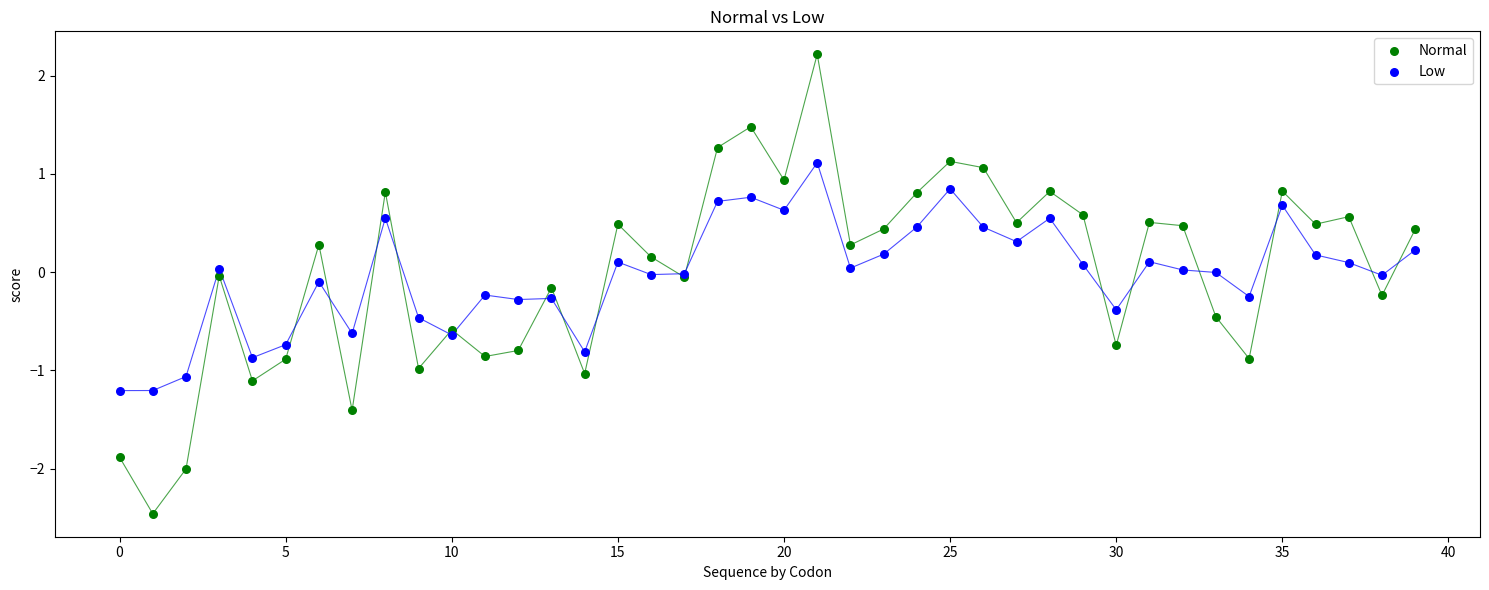

What are all the series names shown in the legend?

Normal, Low